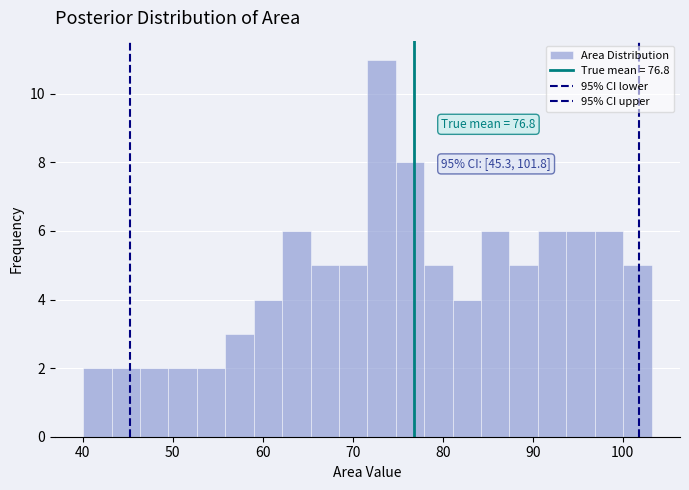

Around what value on the x-axis is the tallest bar? Give the approximate position of its centre, as read against the axis.

73